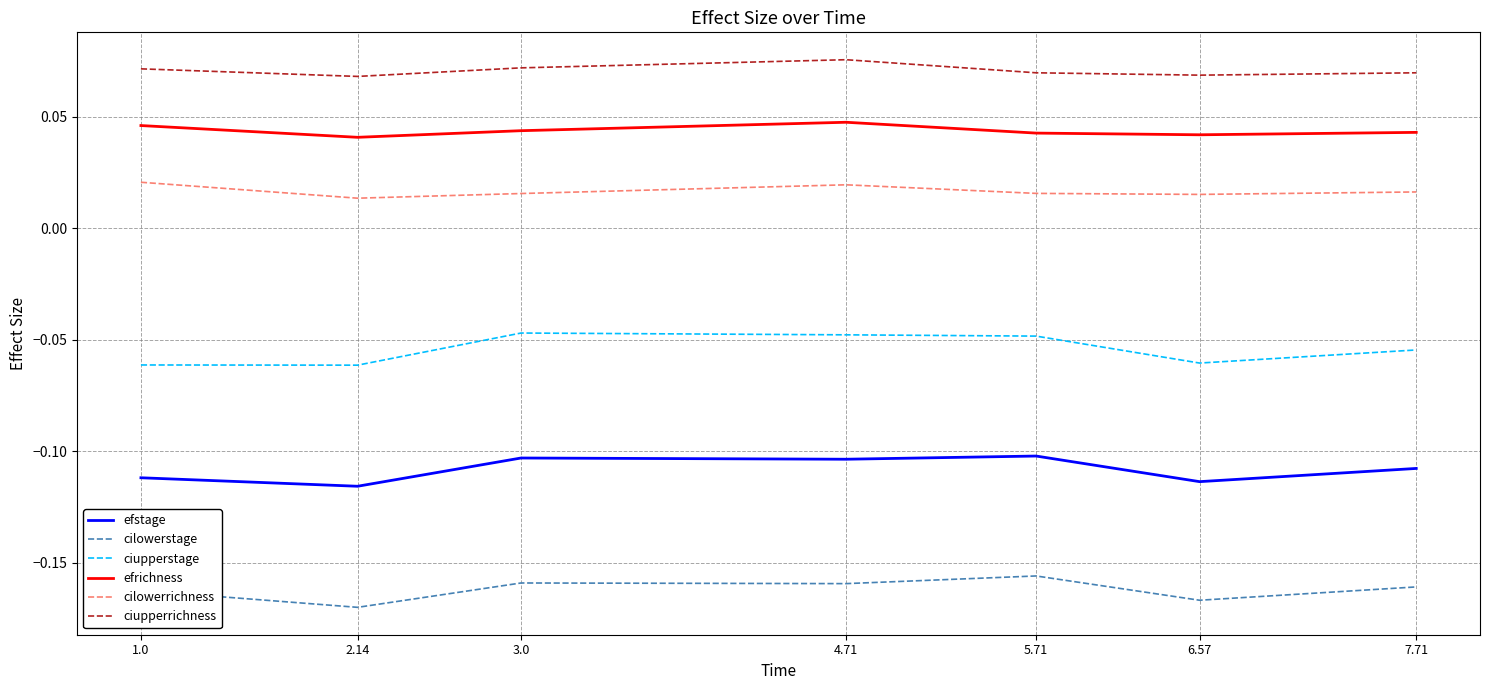

True or false: efstage has a value of -0.0 at 7.71.

False